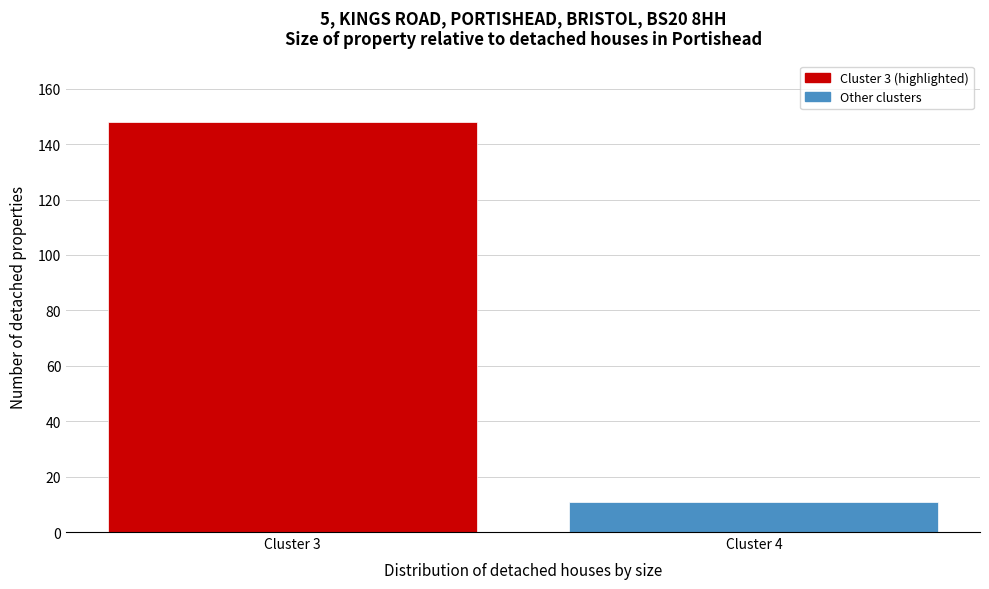

Reading left to right, what are all the values shown in this chart?

Cluster 3=148	Cluster 4=11